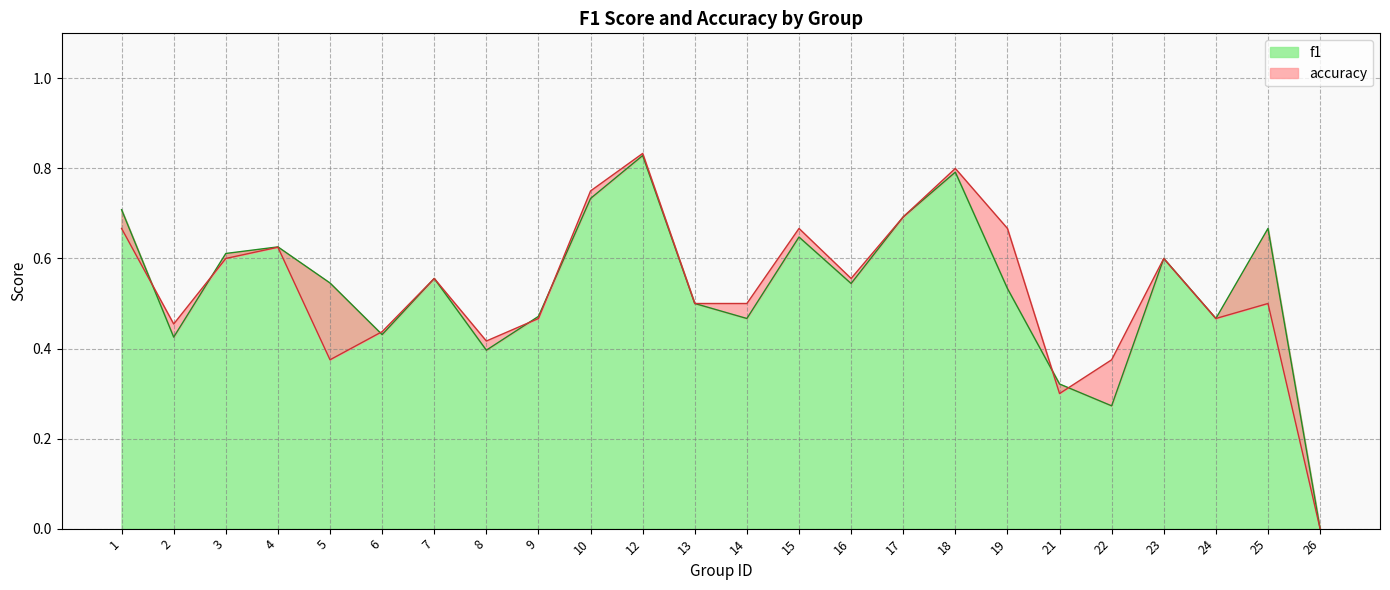

Which series changed the most between 22 and 24?

f1